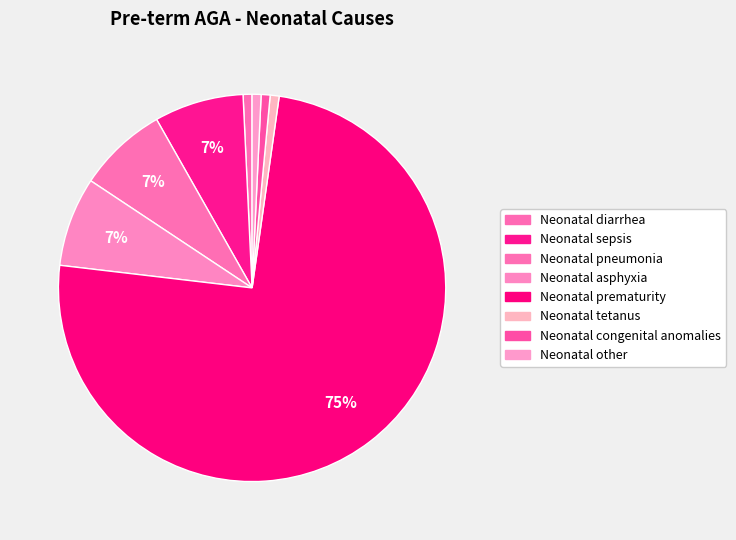

Count the number of slices in the pie.

8